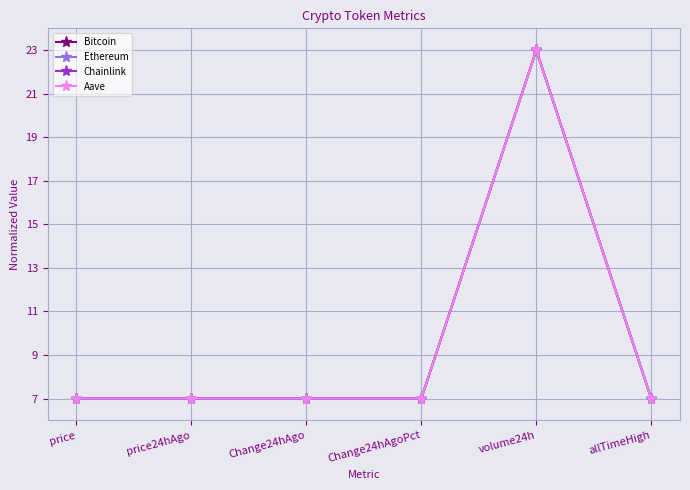

What is the sum of the Ethereum values at price and Change24hAgo?

14.0